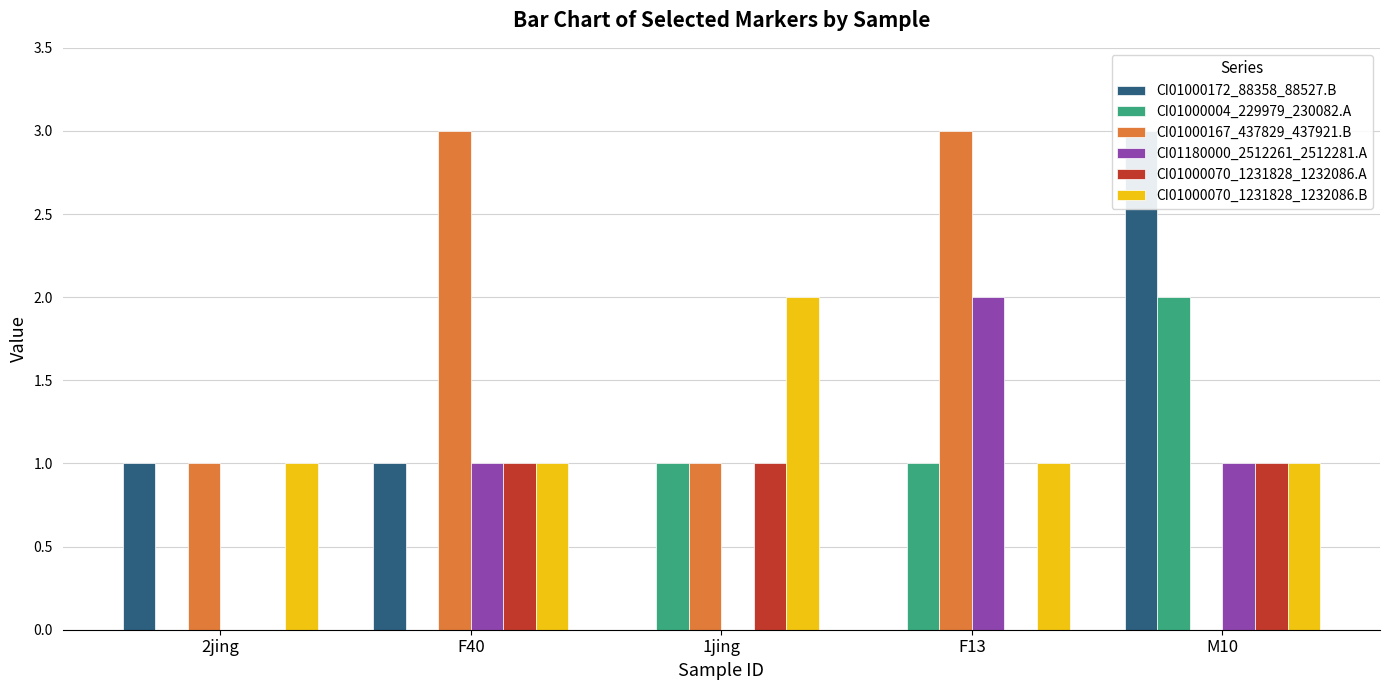

Count the number of categories in the chart.

5